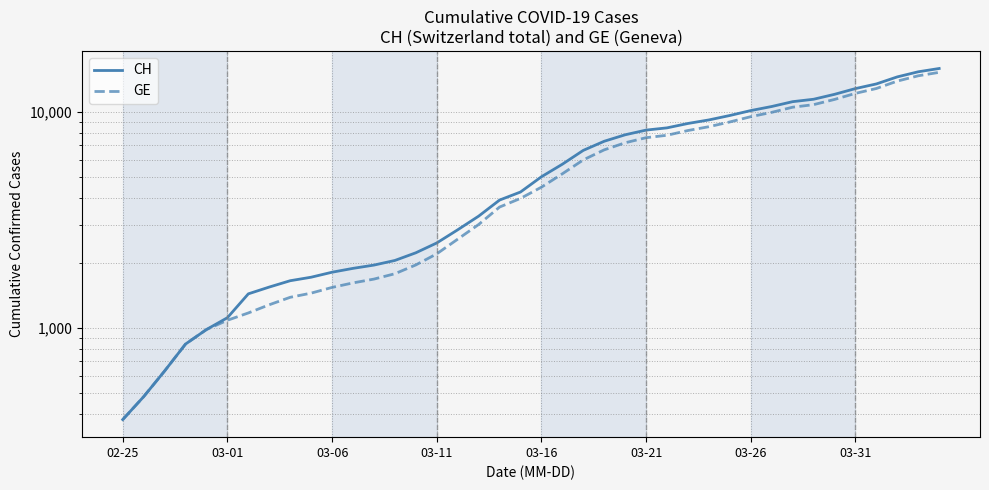

At 27, list the series in order from largest to smallest.

CH, GE